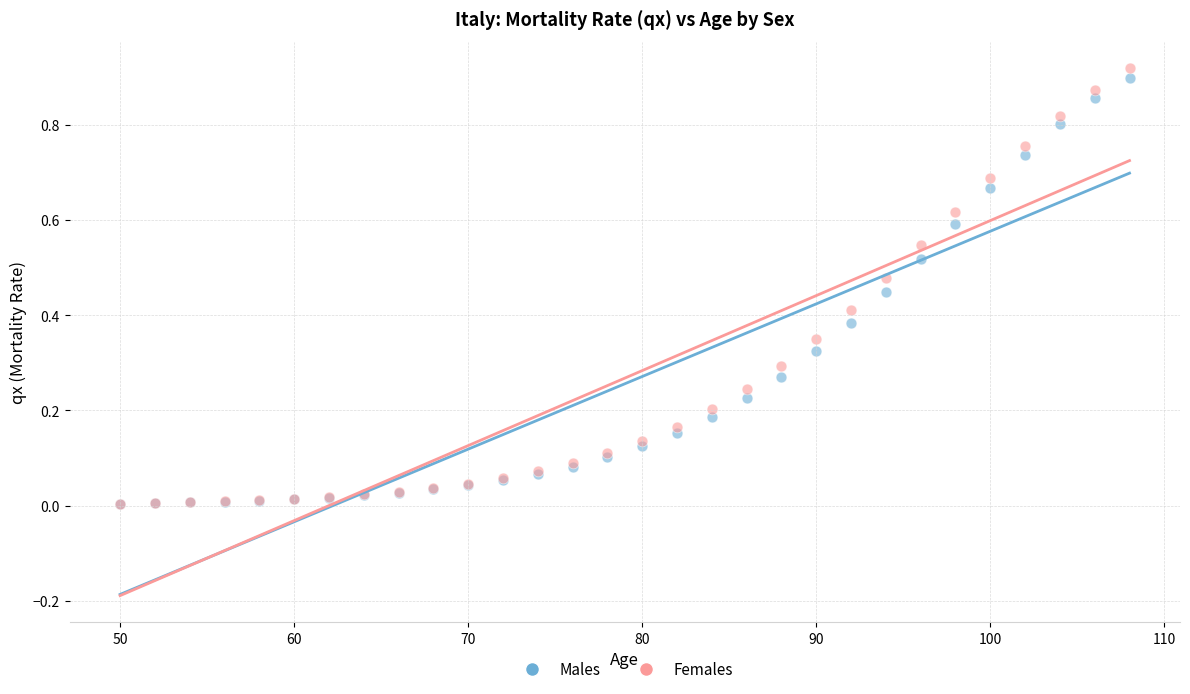

Which series has the largest Y range (max minus min)?

Females